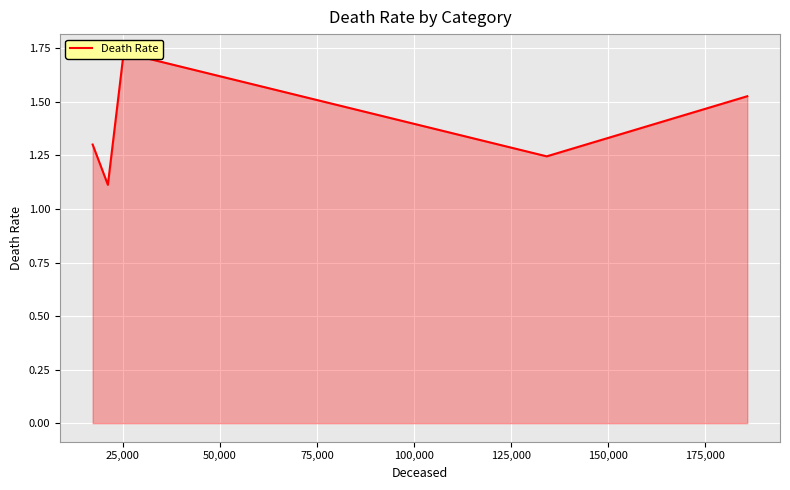

True or false: there are more than 2 points higher than both neighbors.

False